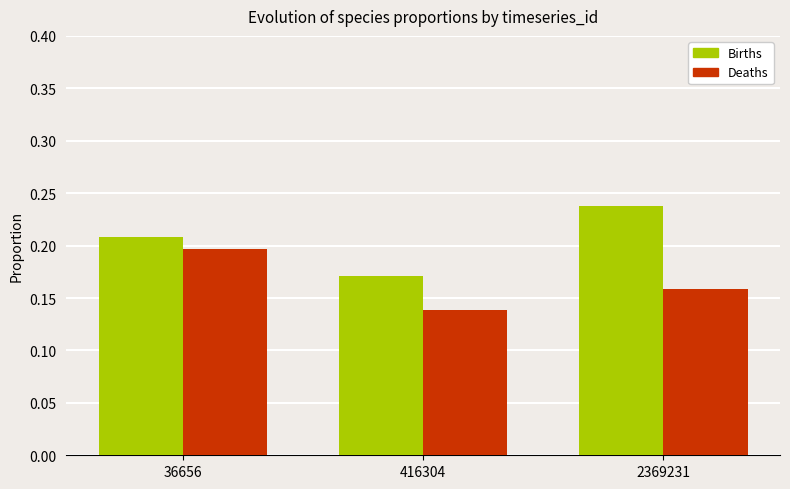

What is the sum of all Births values?

0.6